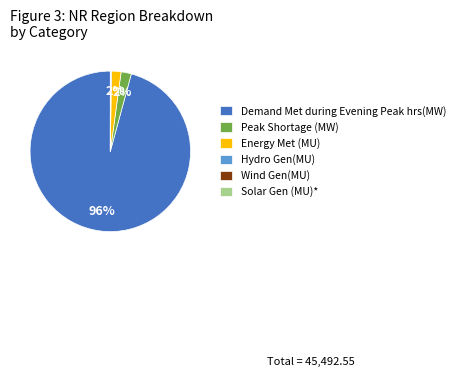

Between Demand Met during Evening Peak hrs(MW) and Energy Met (MU), which is larger?

Demand Met during Evening Peak hrs(MW)